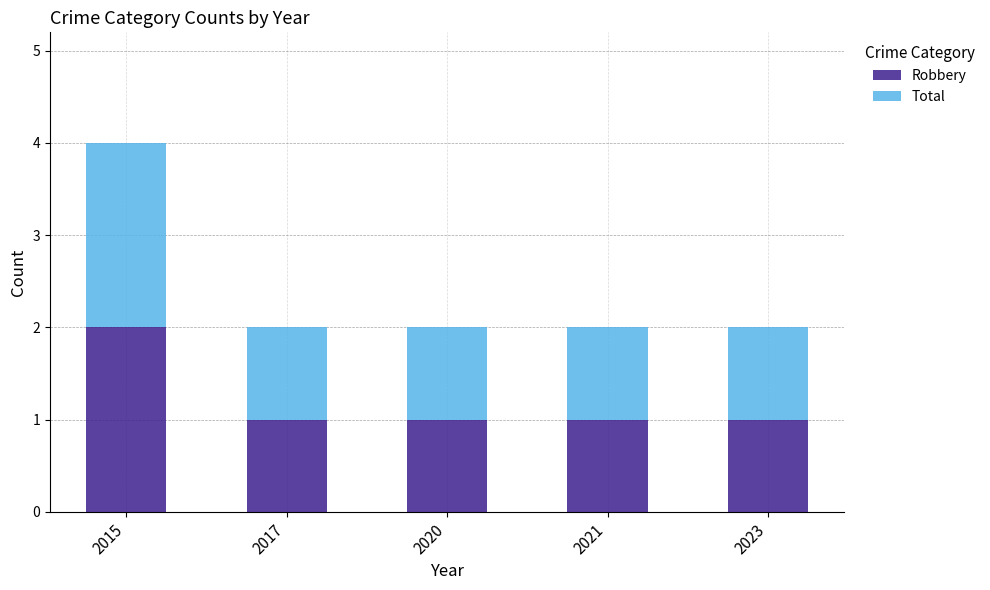

Is it true that Robbery equals 2 at 2023?

False